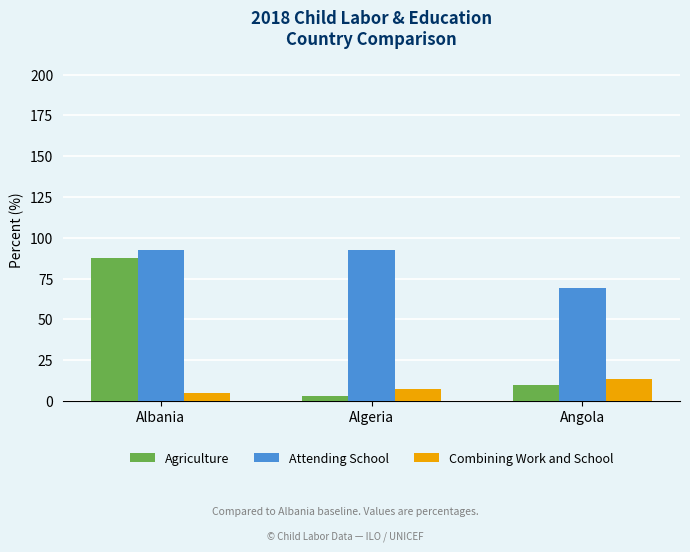

Where does the Combining Work and School series first go above 7?

Algeria